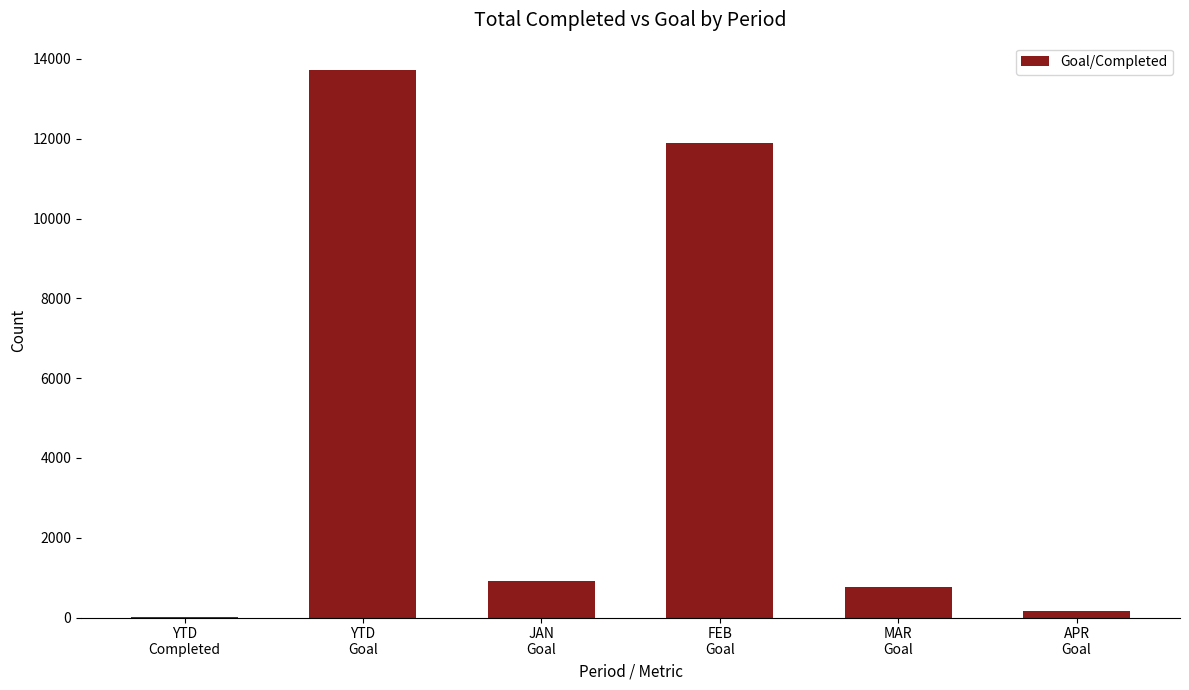

What is the sum of all values?

27465